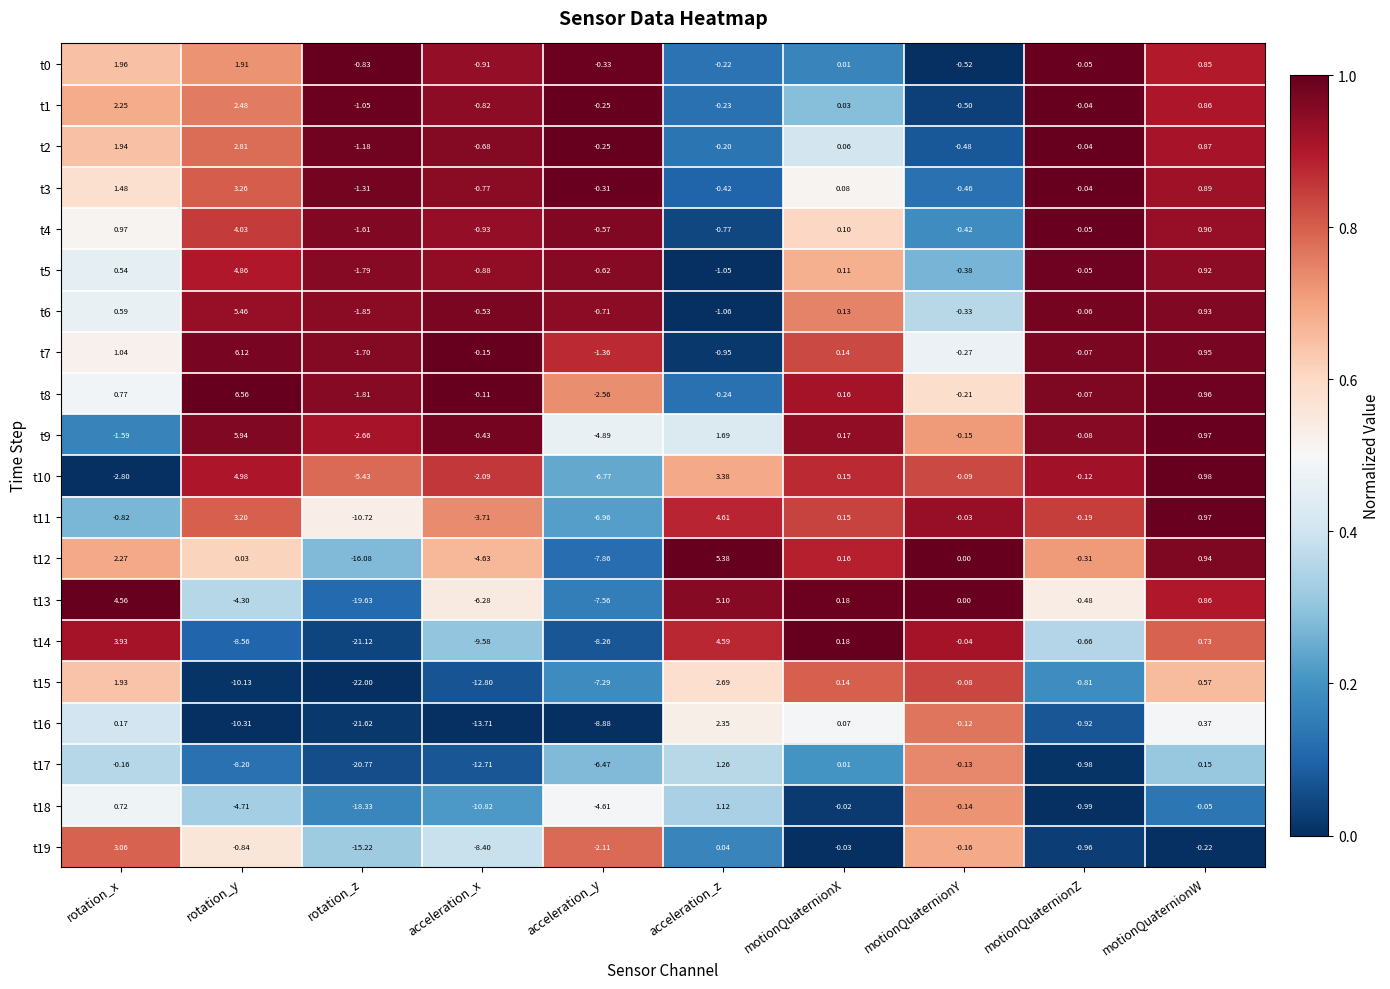

List the labels in order of t18 value, largest first.

acceleration_z, rotation_x, motionQuaternionX, motionQuaternionW, motionQuaternionY, motionQuaternionZ, acceleration_y, rotation_y, acceleration_x, rotation_z